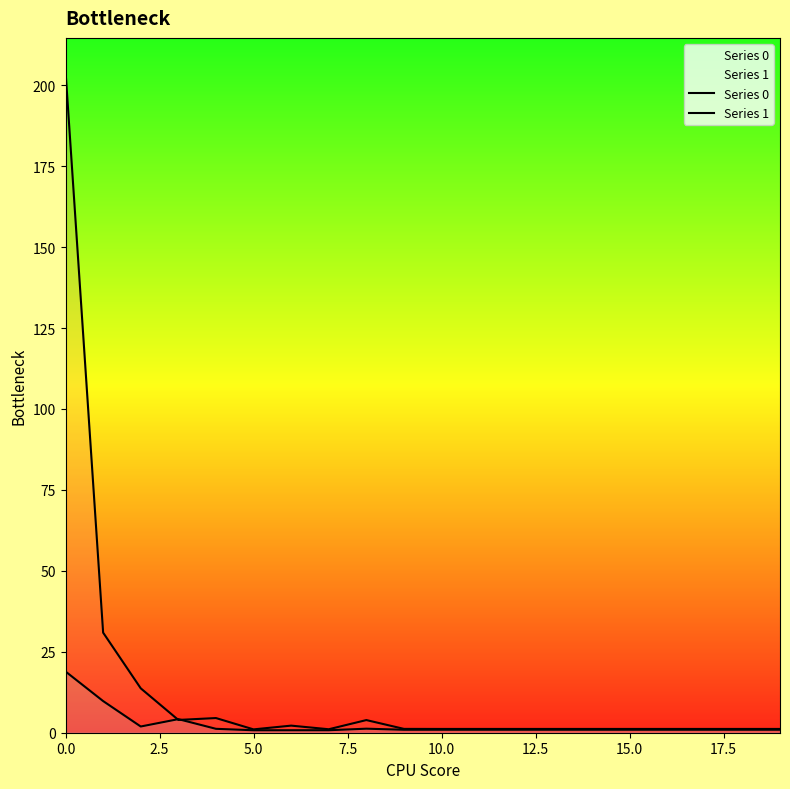

Is the value of Series 1 at 15.0 greater than the value of Series 0 at 12?

No